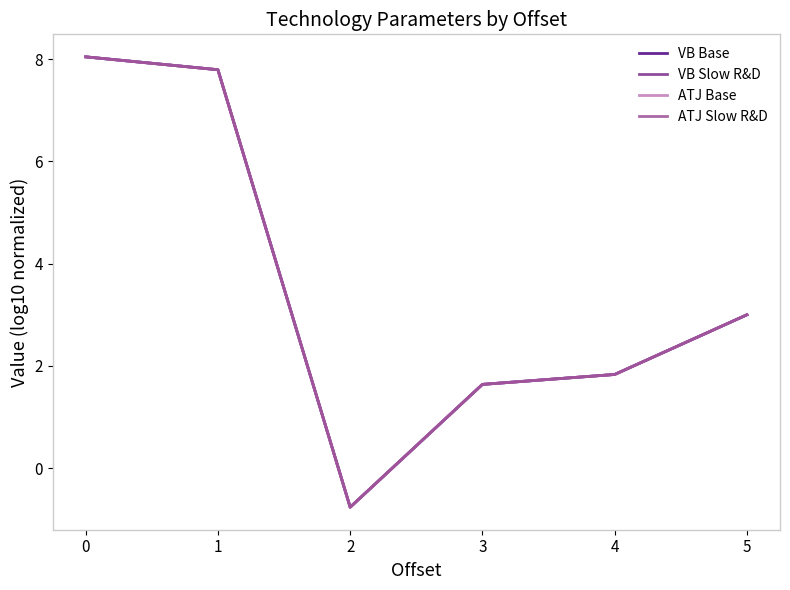

Reading left to right, transcribe all the data shown in this chart.

VB Base: 8.0	7.8	-0.8	1.6	1.8	3.0
VB Slow R&D: 8.0	7.8	-0.8	1.6	1.8	3.0
ATJ Base: 8.0	7.8	-0.8	1.6	1.8	3.0
ATJ Slow R&D: 8.0	7.8	-0.8	1.6	1.8	3.0